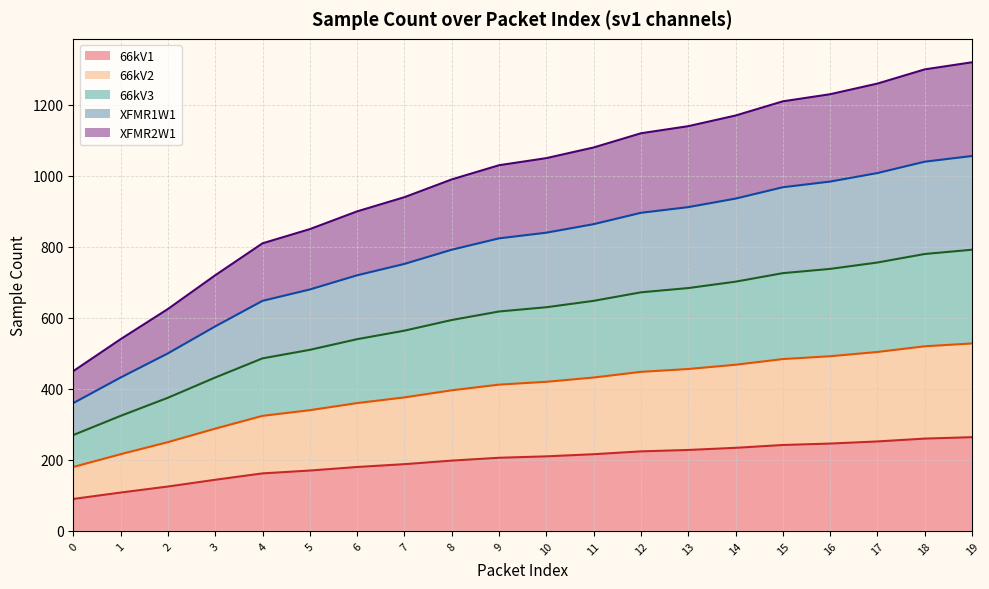

What is the value of the smpCnt5_sv1 point at the 2nd from the left?

540